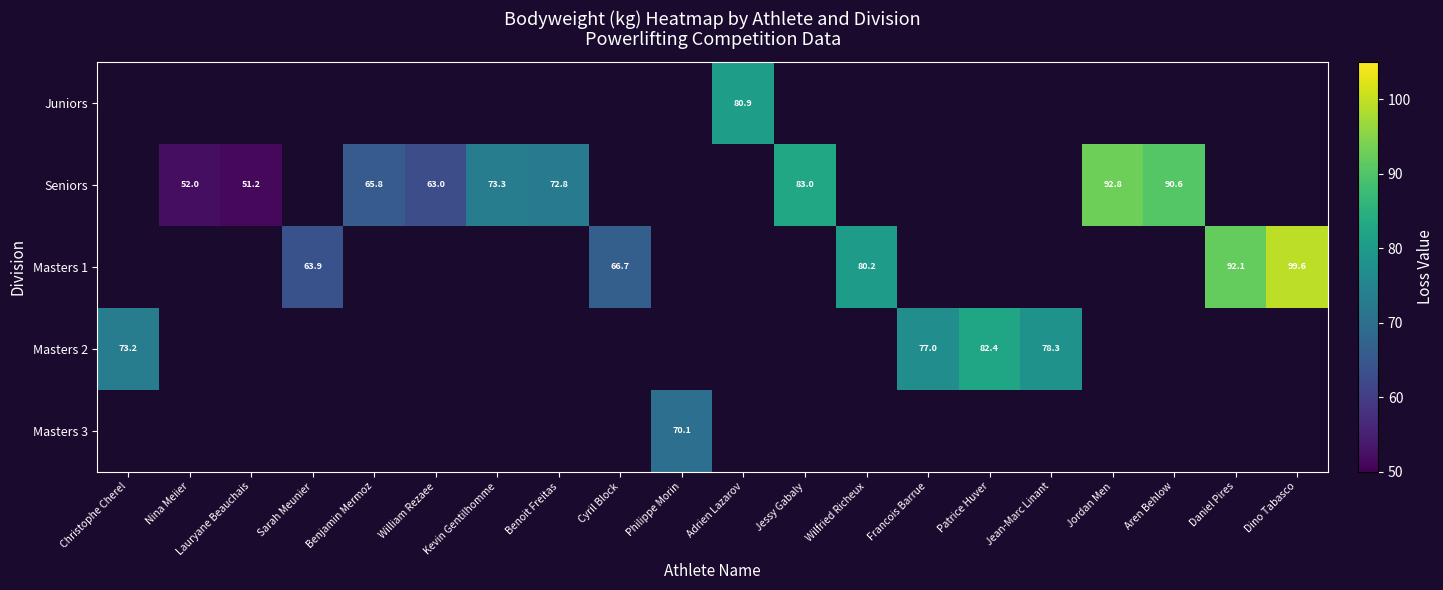

True or false: Masters 2 has a value of 106.3 at Christophe Cherel.

False